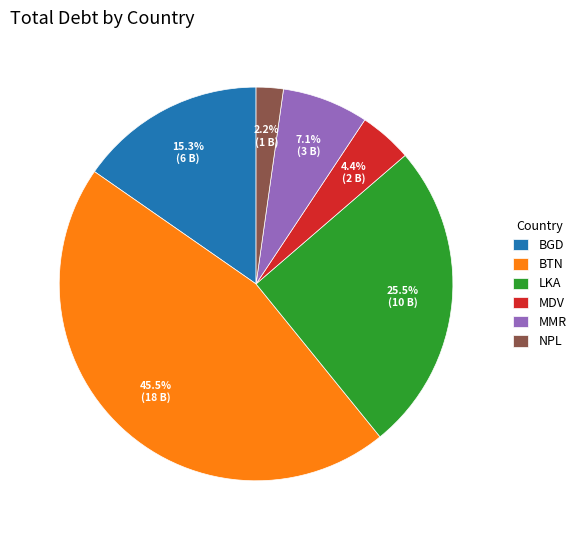

Between MMR and BGD, which is larger?

BGD